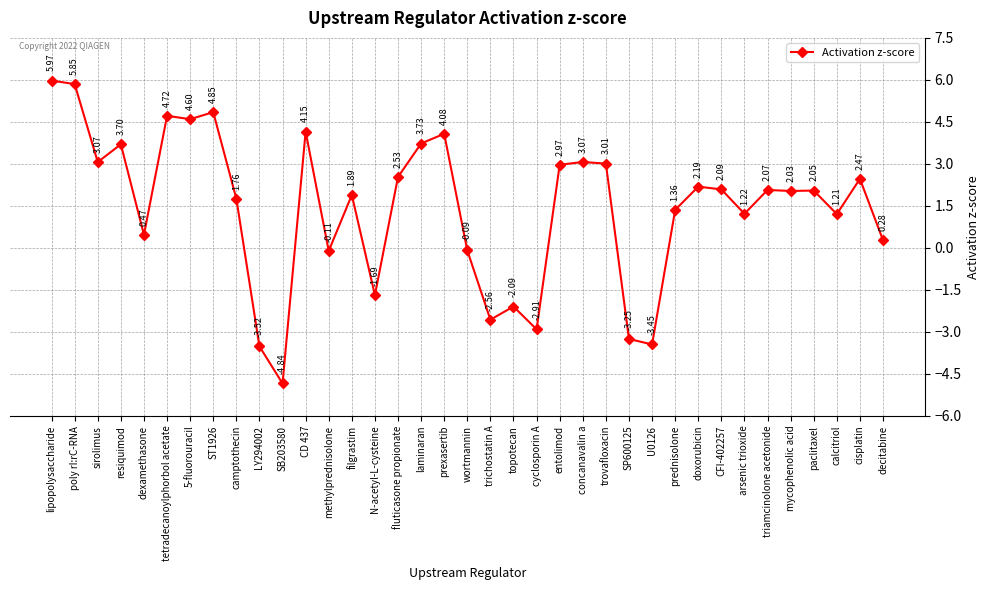

Is it true that the value at triamcinolone acetonide is 2.1?

True